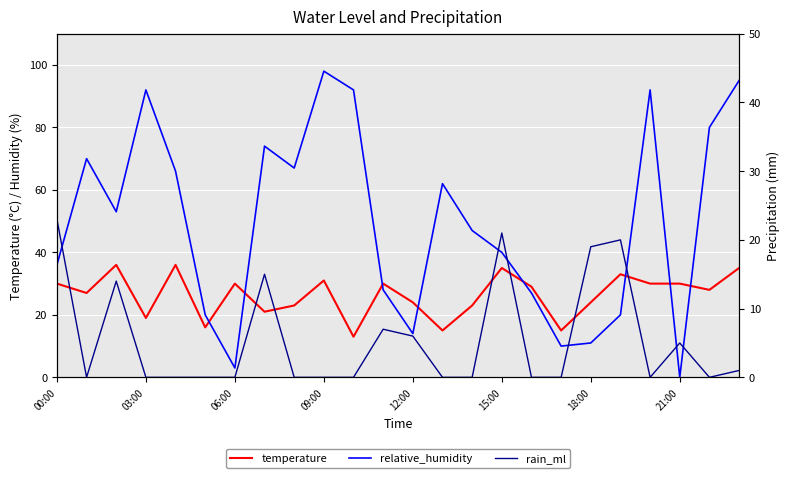

Between 15:00 and 10, which series saw the biggest shift?

relative_humidity